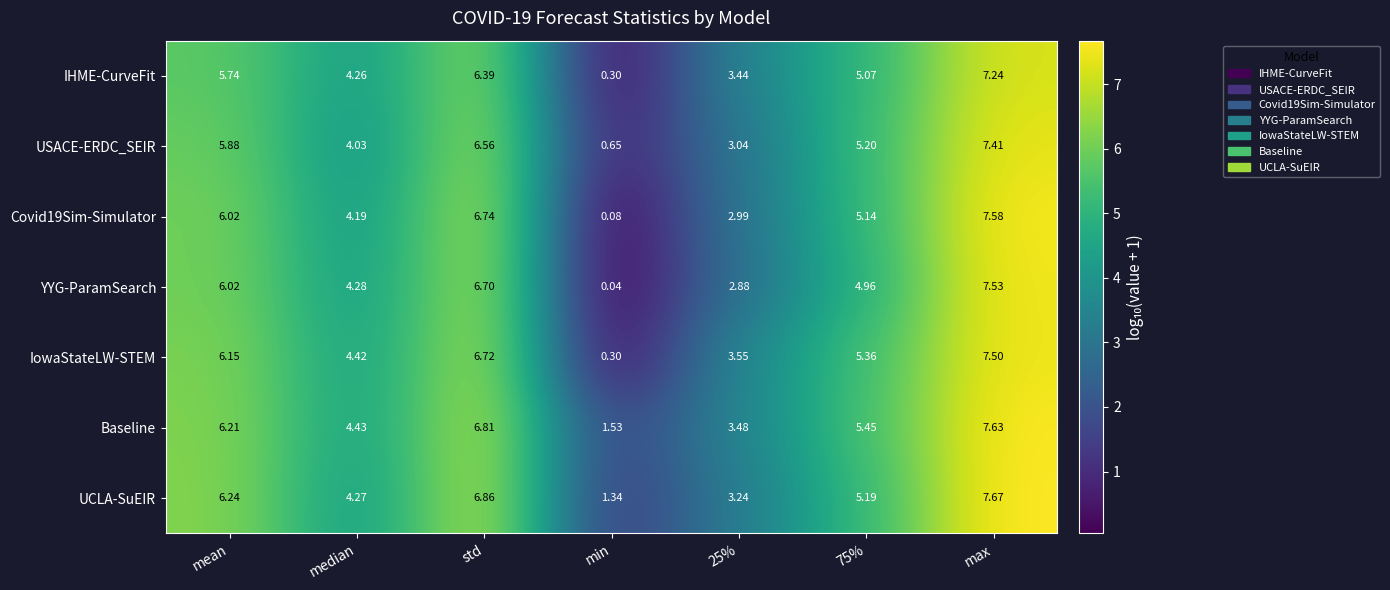

Between median and min, which series saw the biggest shift?

YYG-ParamSearch